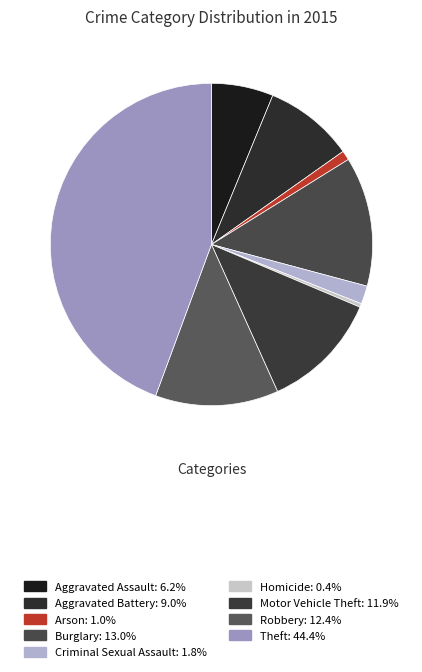

How many segments does this pie chart have?

9